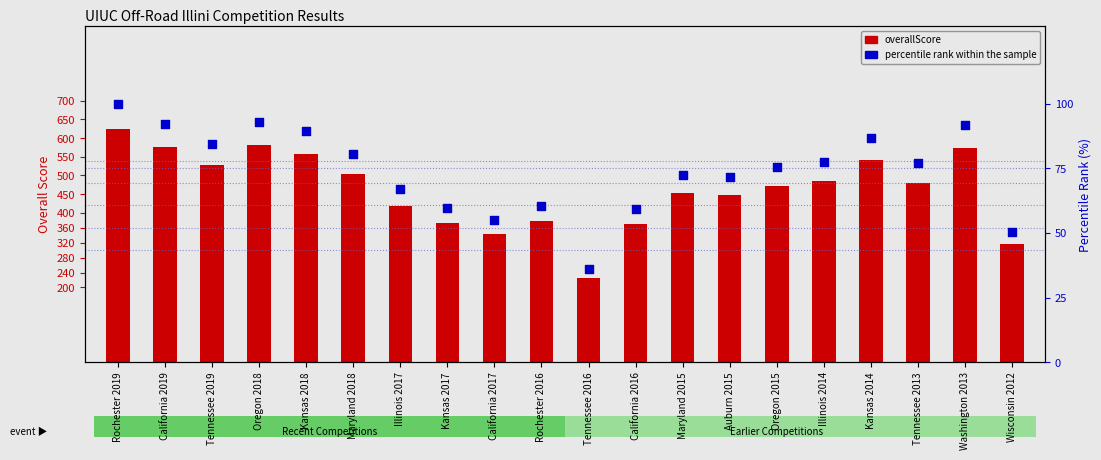

What is the total value across all series at Kansas 2014?

628.1